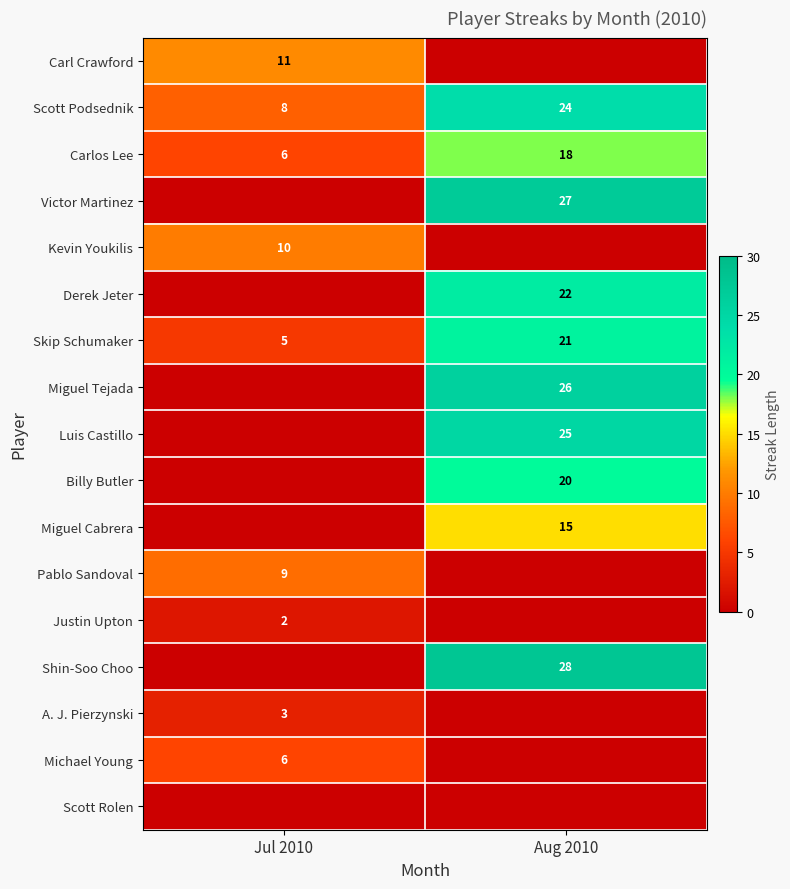

What is the spread (max minus min) of values at Jul 2010?

11